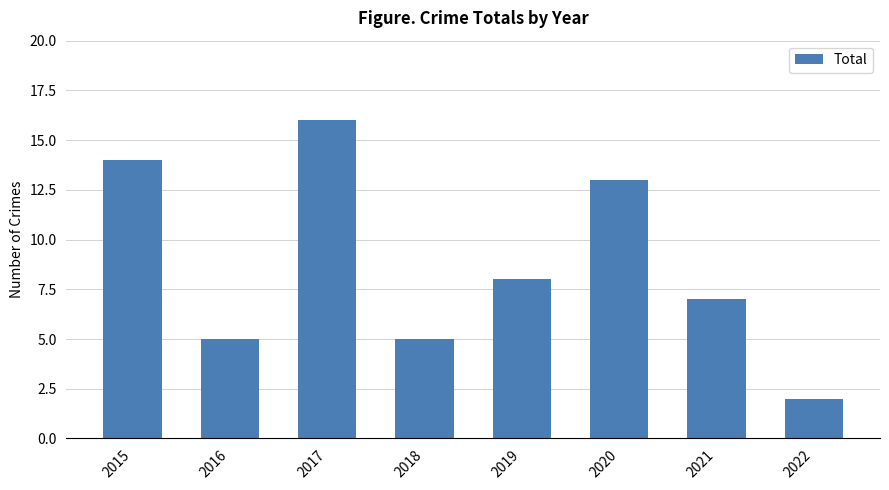

What is the maximum value shown in the chart?

16